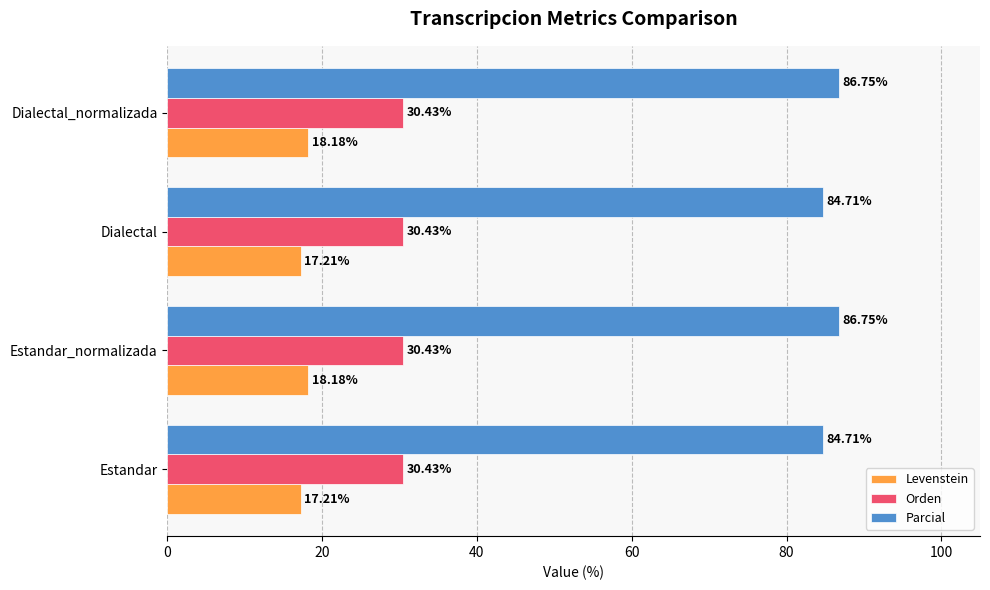

Rank the series at Dialectal_normalizada from highest to lowest value.

Parcial, Orden, Levenstein